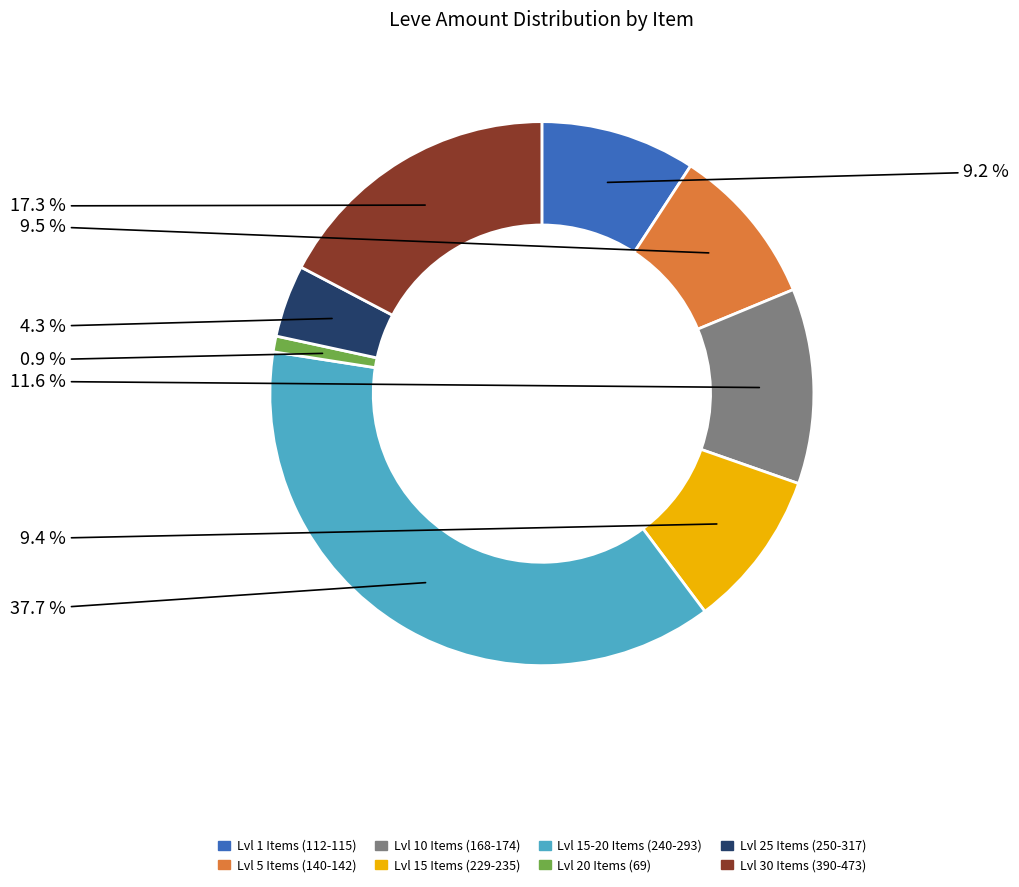

How many segments does this pie chart have?

8